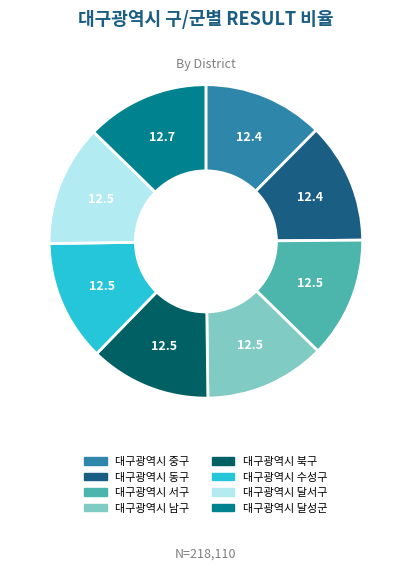

Does any single category account for the majority?

No